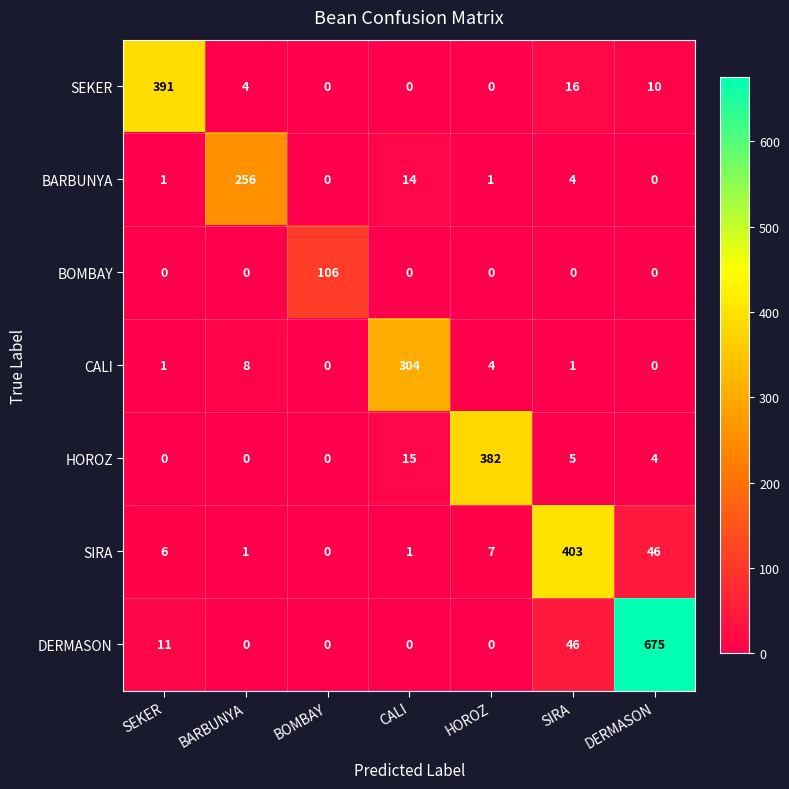

What is the total value across all series at HOROZ?

394